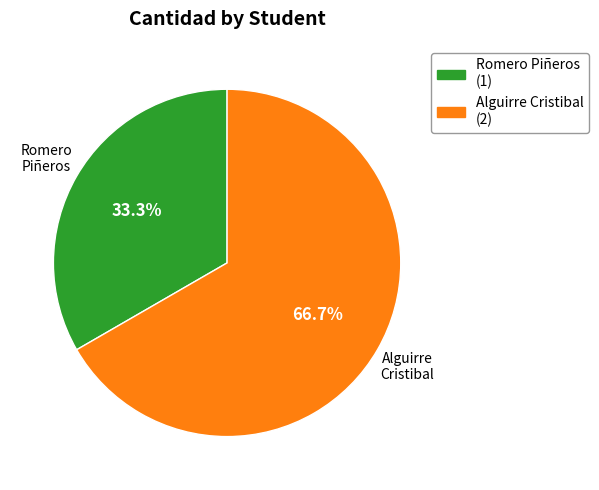

How many slices are in this pie chart?

2